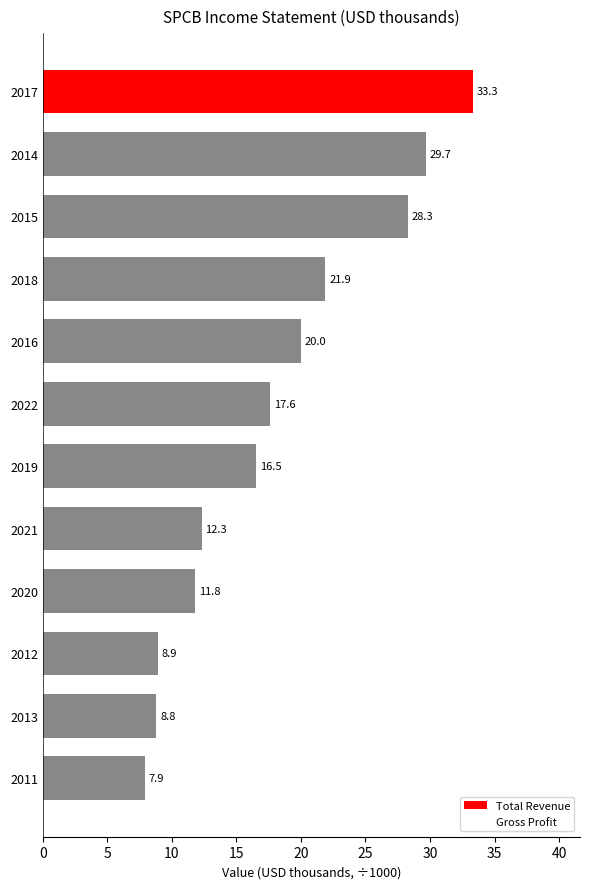

What is the change in value from 2016 to 2013?

-11.2